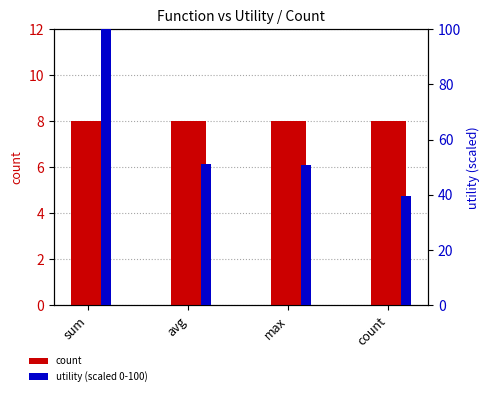

Which category has the lowest value in the utility (scaled 0-100) series?

count